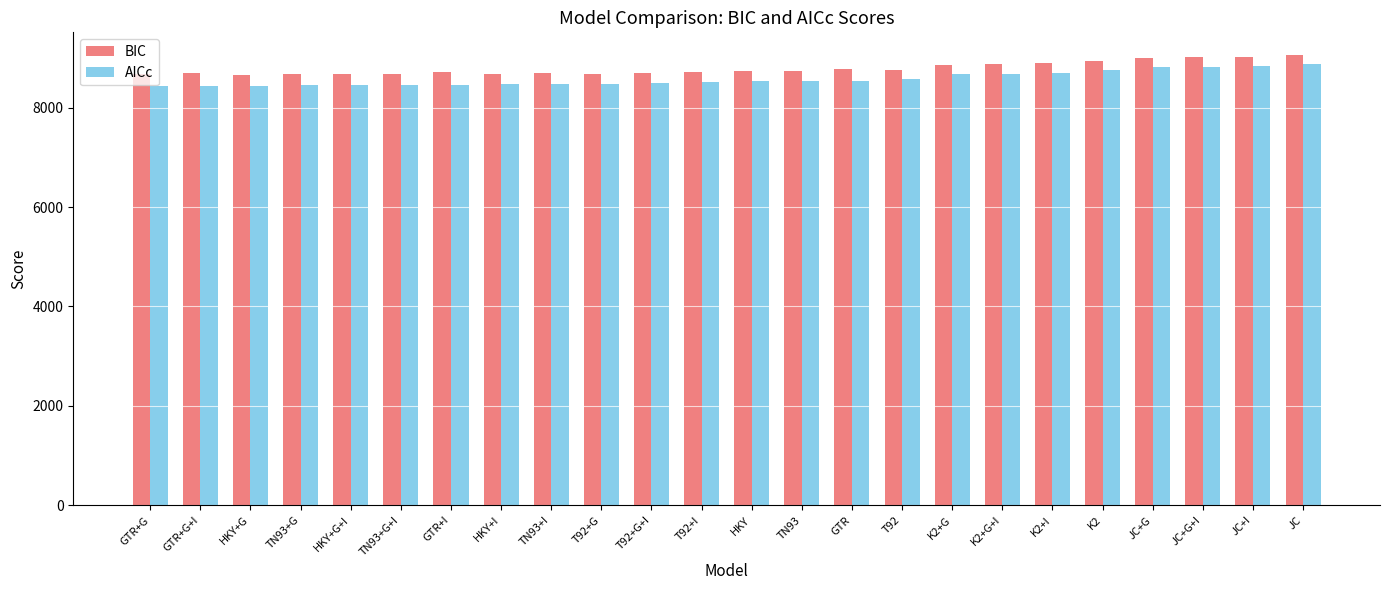

What is the difference between the highest and lowest values at JC?

175.5